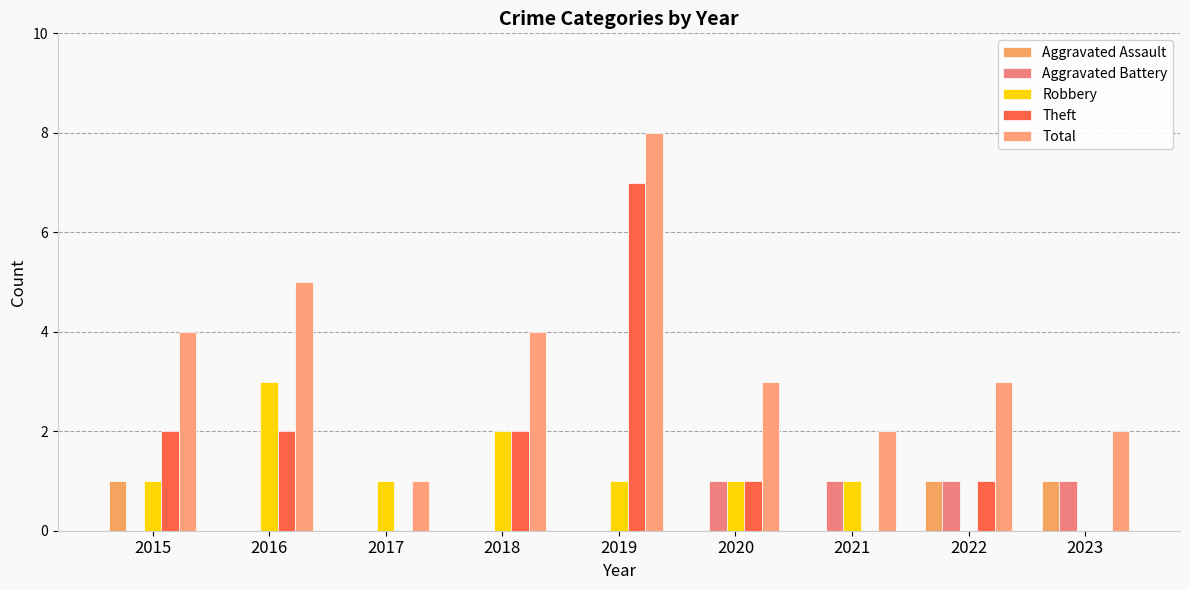

What is the spread (max minus min) of values at 2021?

2